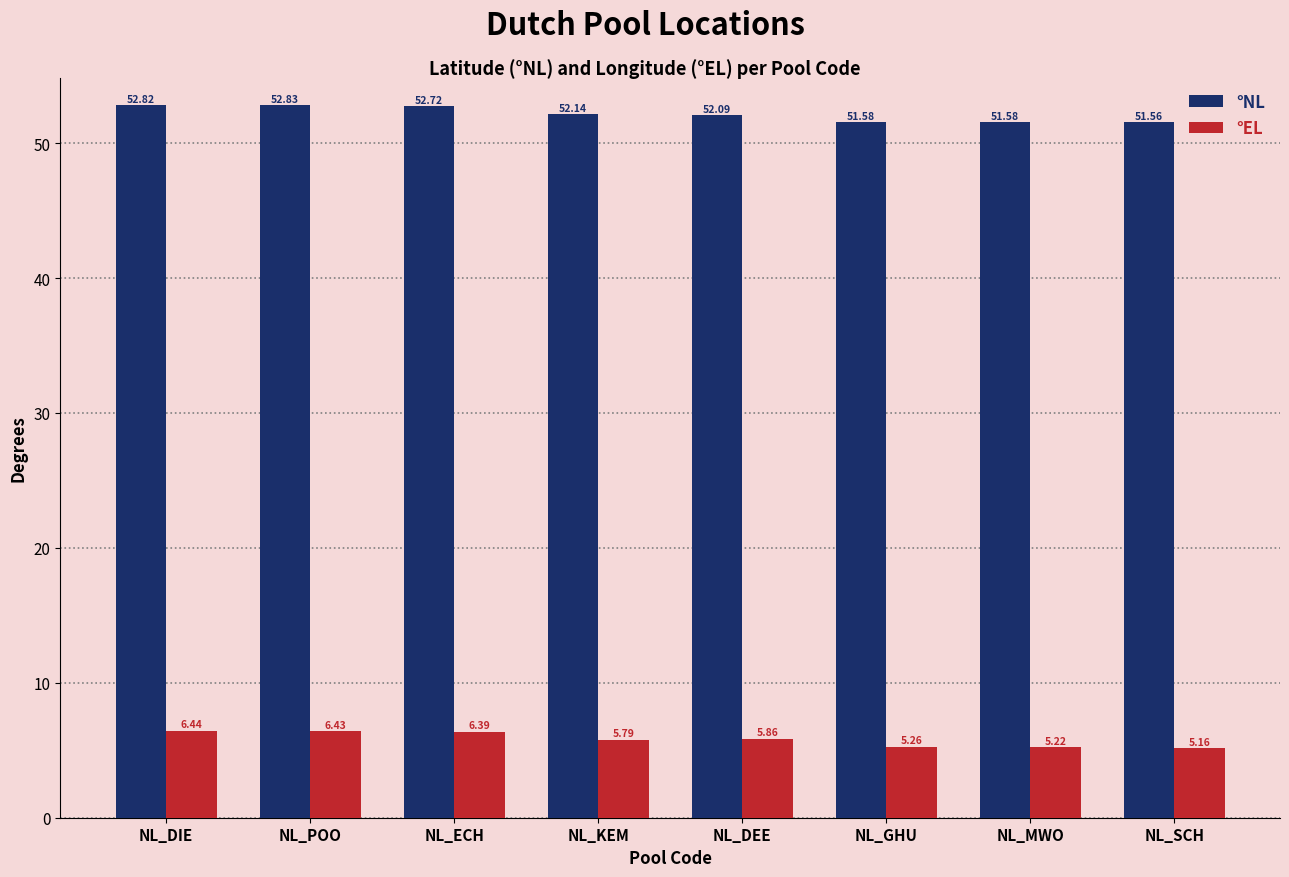

What is the difference between the highest and lowest values at NL_KEM?

46.4